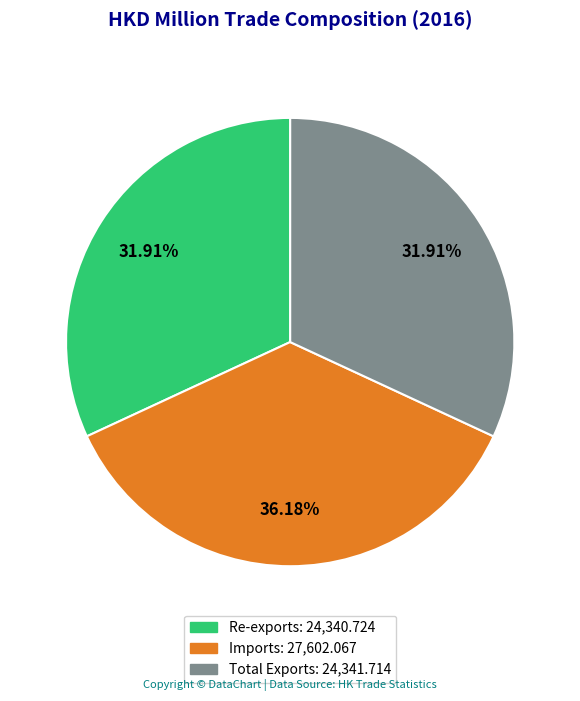

To the nearest percent, what portion does Total Exports represent?

32%